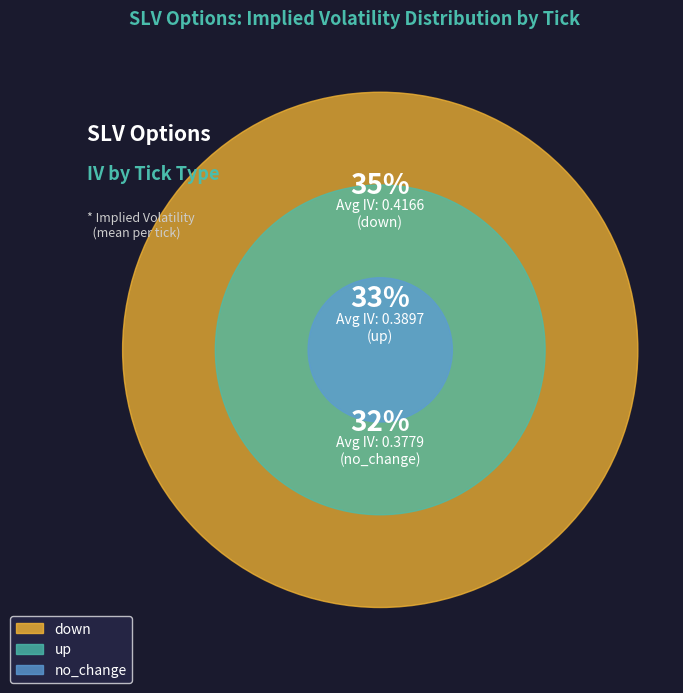

Is no_change the majority of the pie?

No